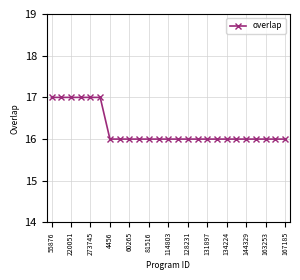

What is the maximum value shown in the chart?

17